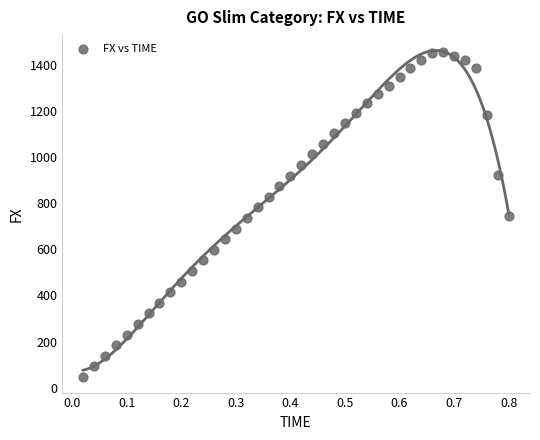

What is the range of Y values (max minus min)?

1411.6